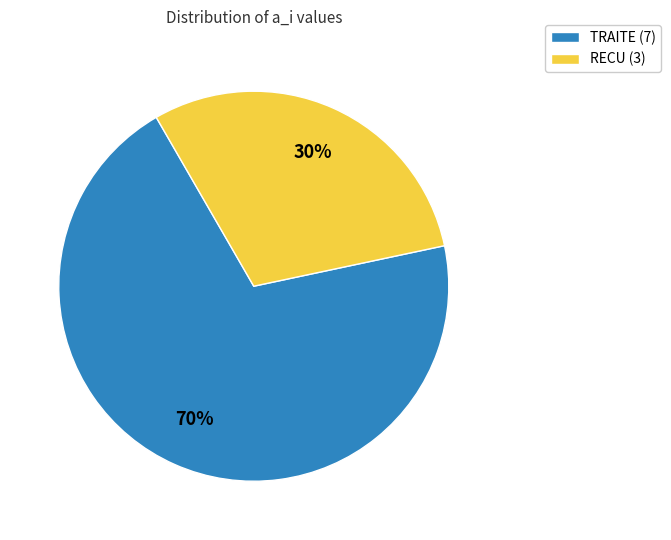

How many segments does this pie chart have?

2